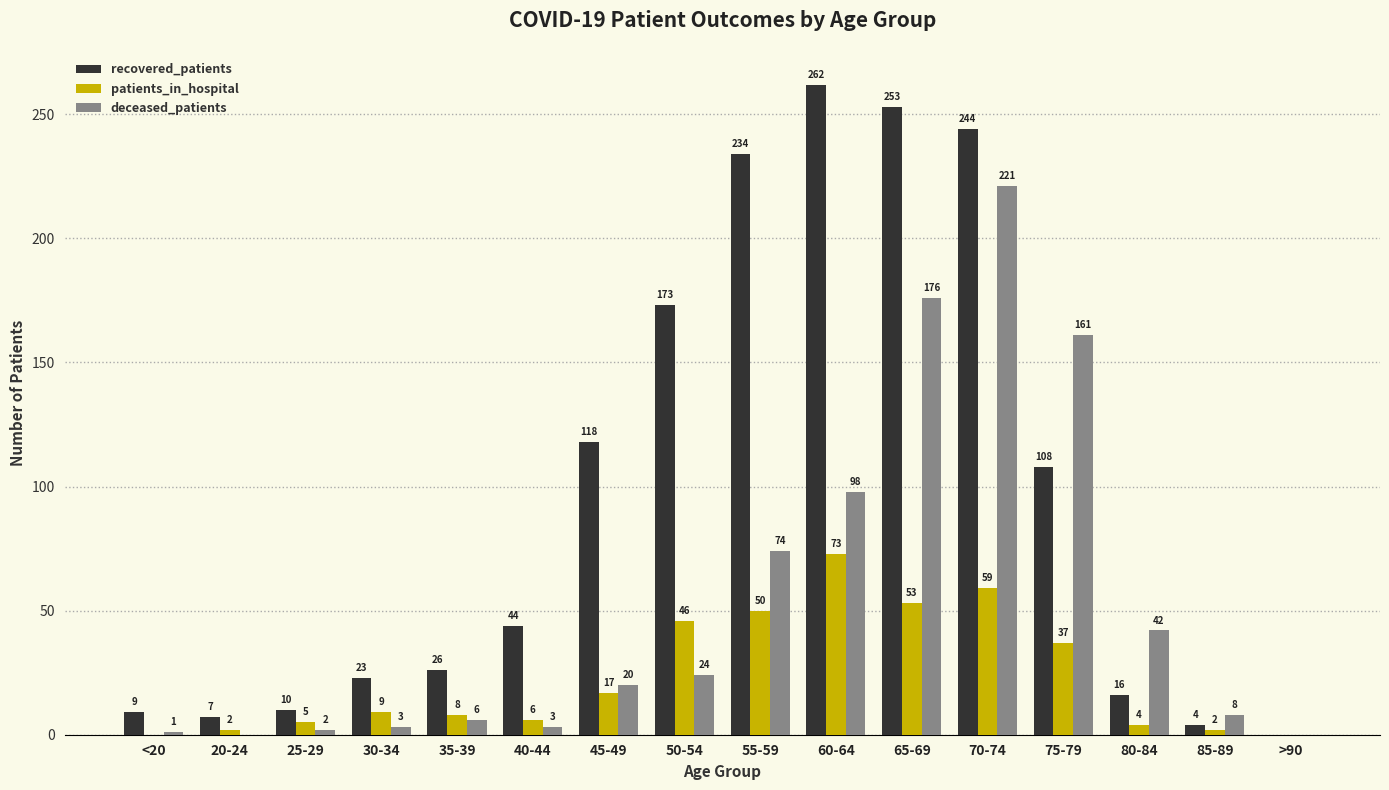

The value of deceased_patients at 65-69 is 123. True or false?

False